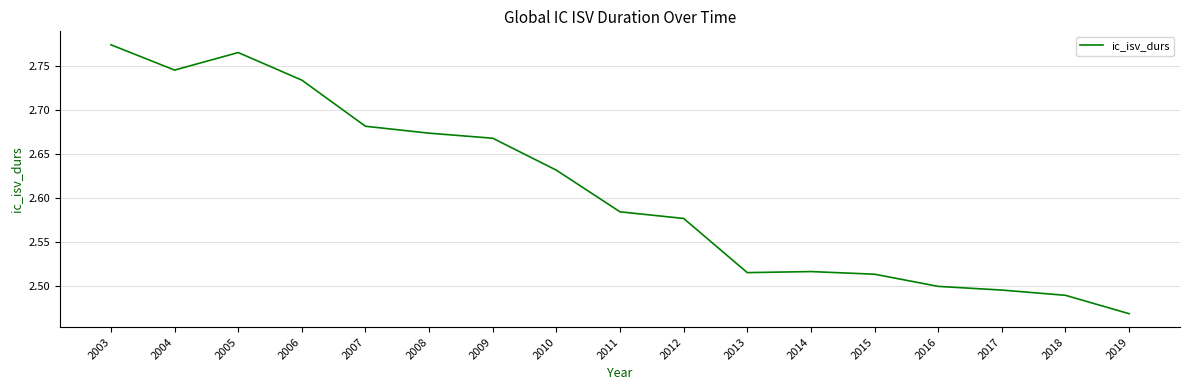

What is the difference between the maximum and minimum values?

0.3